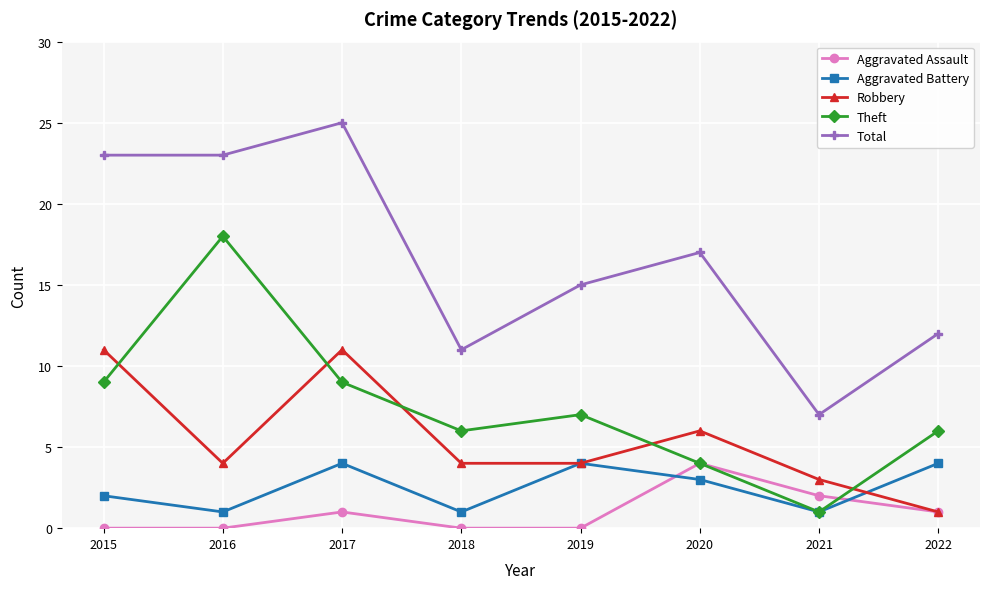

What is the total value across all series at 2016?

46